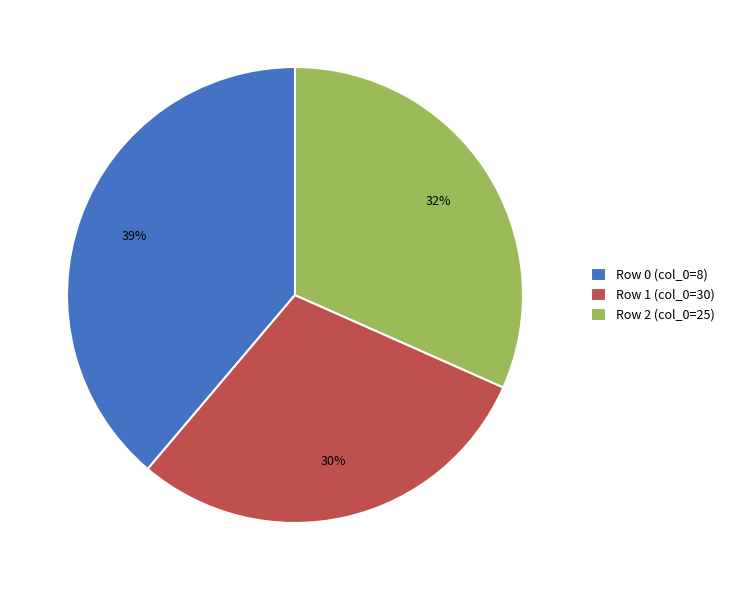

True or false: Row 2 (col_0=25) accounts for 21% of the total.

False